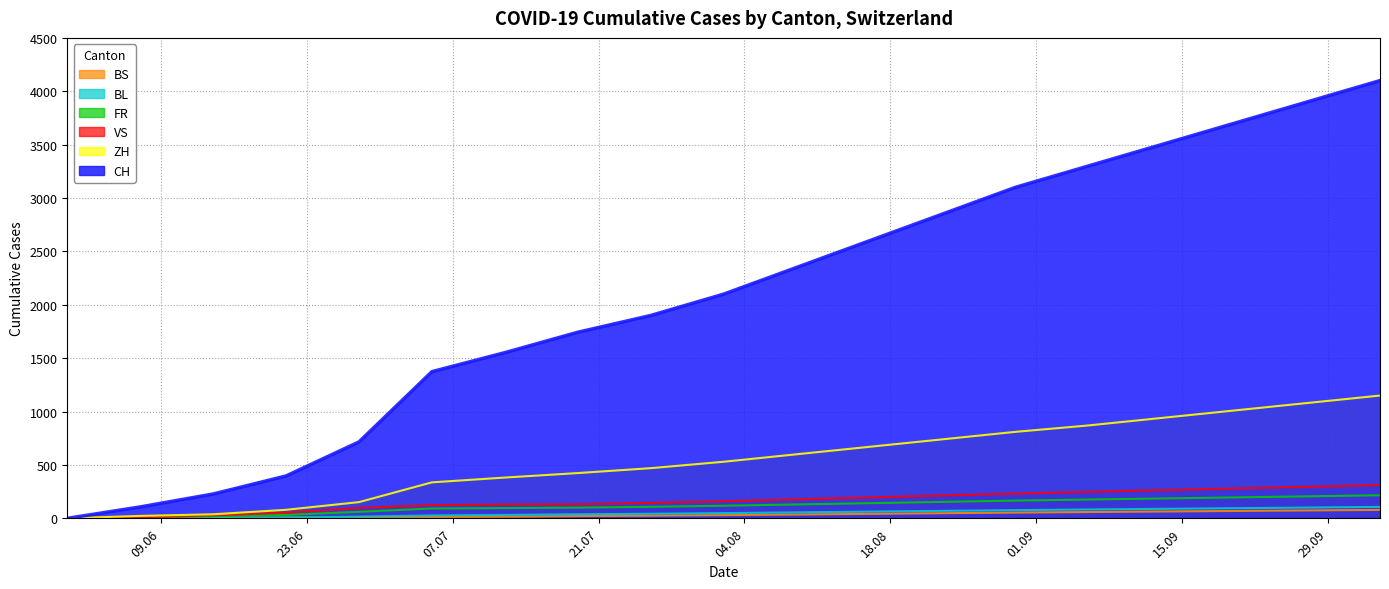

Which series changed the most between 2020-07-05 and 2020-10-04?

CH